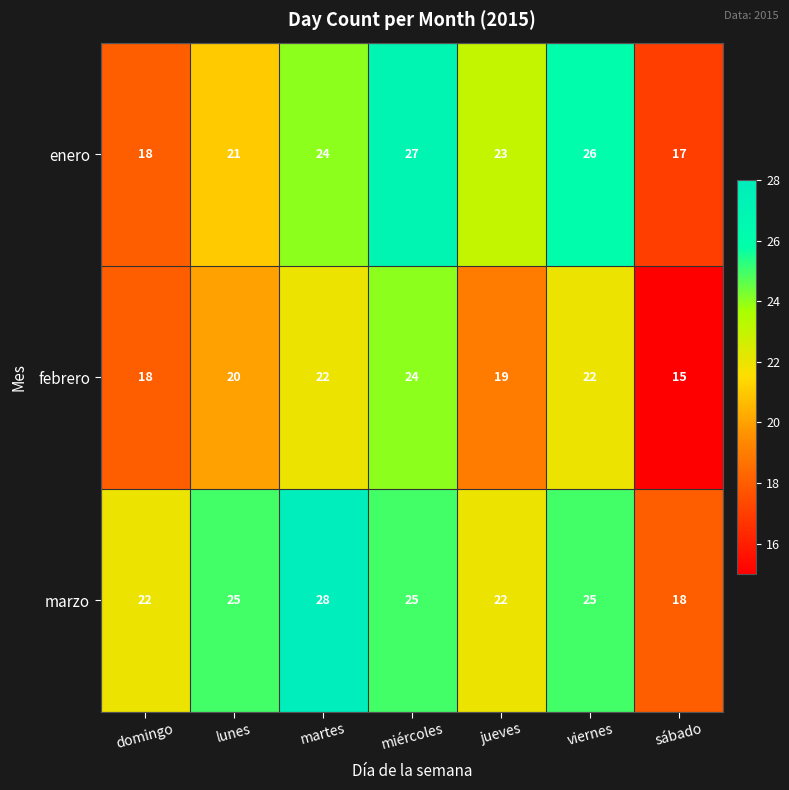

Where is enero nearest to the value 22?

lunes